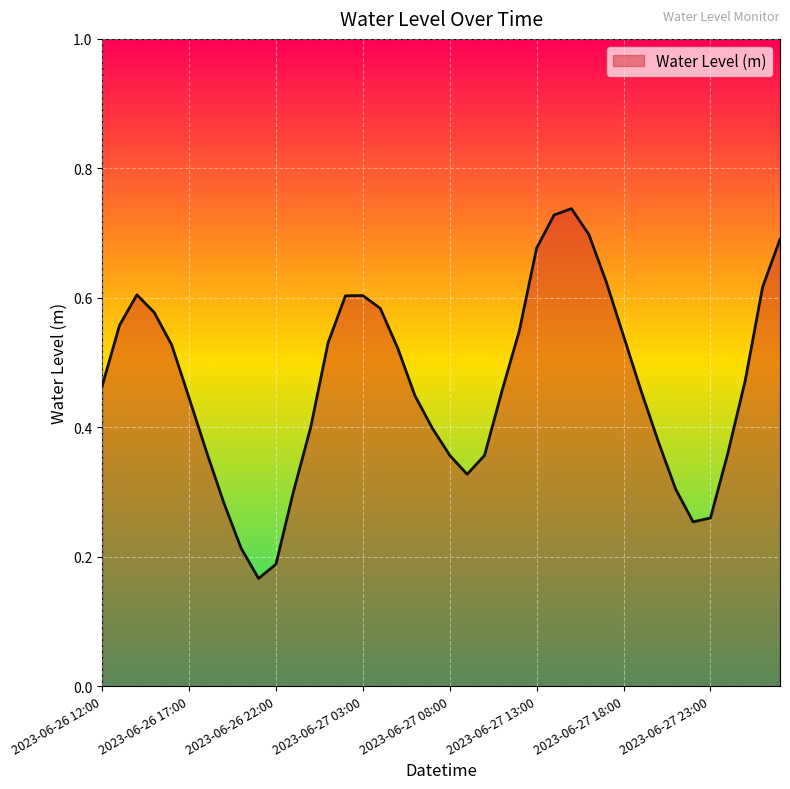

List the labels in order of value, largest first.

2023-06-27 15:00, 2023-06-27 14:00, 2023-06-27 16:00, 2023-06-28 03:00, 2023-06-27 13:00, 2023-06-27 17:00, 2023-06-28 02:00, 2023-06-26 14:00, 2023-06-27 03:00, 2023-06-27 02:00, 2023-06-27 04:00, 2023-06-26 15:00, 2023-06-26 13:00, 2023-06-27 12:00, 2023-06-27 18:00, 2023-06-27 01:00, 2023-06-26 16:00, 2023-06-27 05:00, 2023-06-28 01:00, 2023-06-26 12:00, 2023-06-27 19:00, 2023-06-27 11:00, 2023-06-27 06:00, 2023-06-26 17:00, 2023-06-27 00:00, 2023-06-27 07:00, 2023-06-27 20:00, 2023-06-26 18:00, 2023-06-28 00:00, 2023-06-27 08:00, 2023-06-27 10:00, 2023-06-27 09:00, 2023-06-27 21:00, 2023-06-26 23:00, 2023-06-26 19:00, 2023-06-27 23:00, 2023-06-27 22:00, 2023-06-26 20:00, 2023-06-26 22:00, 2023-06-26 21:00